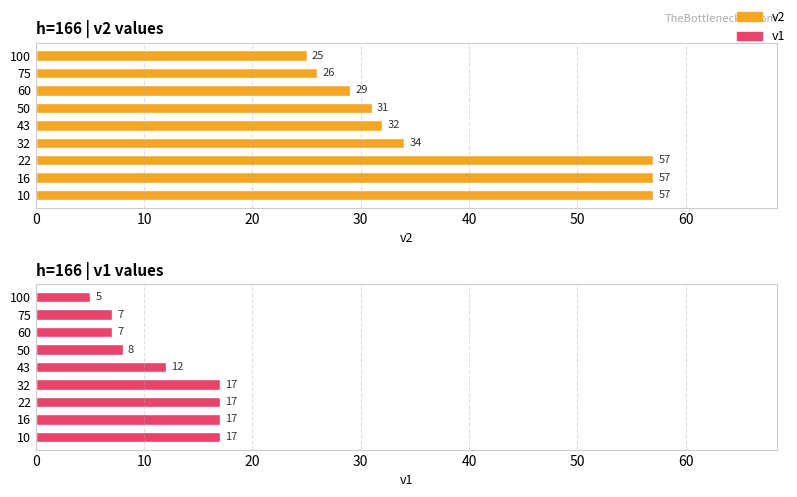

What is the value of the v2 bar at the 2nd from the left?

57